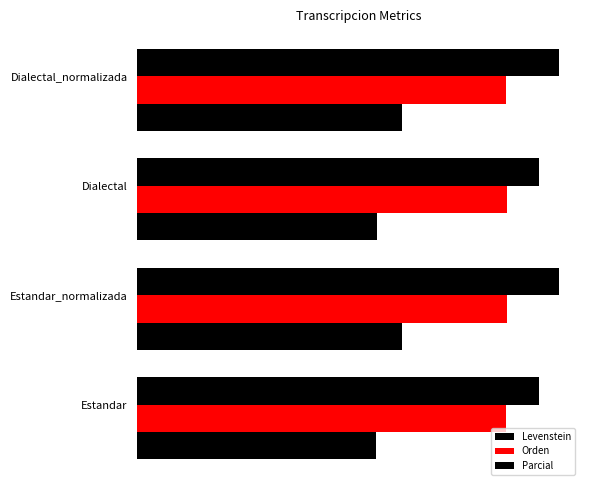

List the series in order of their peak value, lowest first.

Levenstein, Orden, Parcial